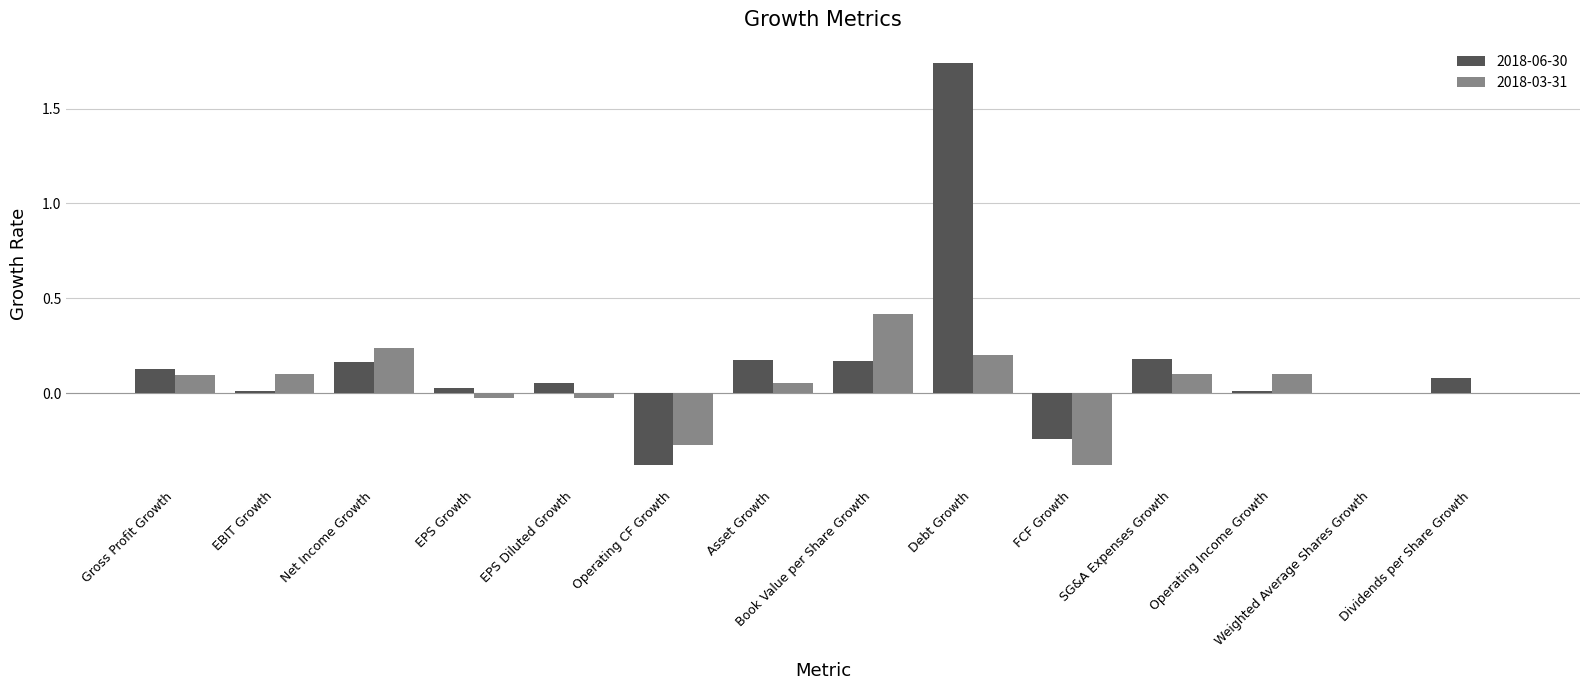

Which category has the highest value across all series?

Debt Growth